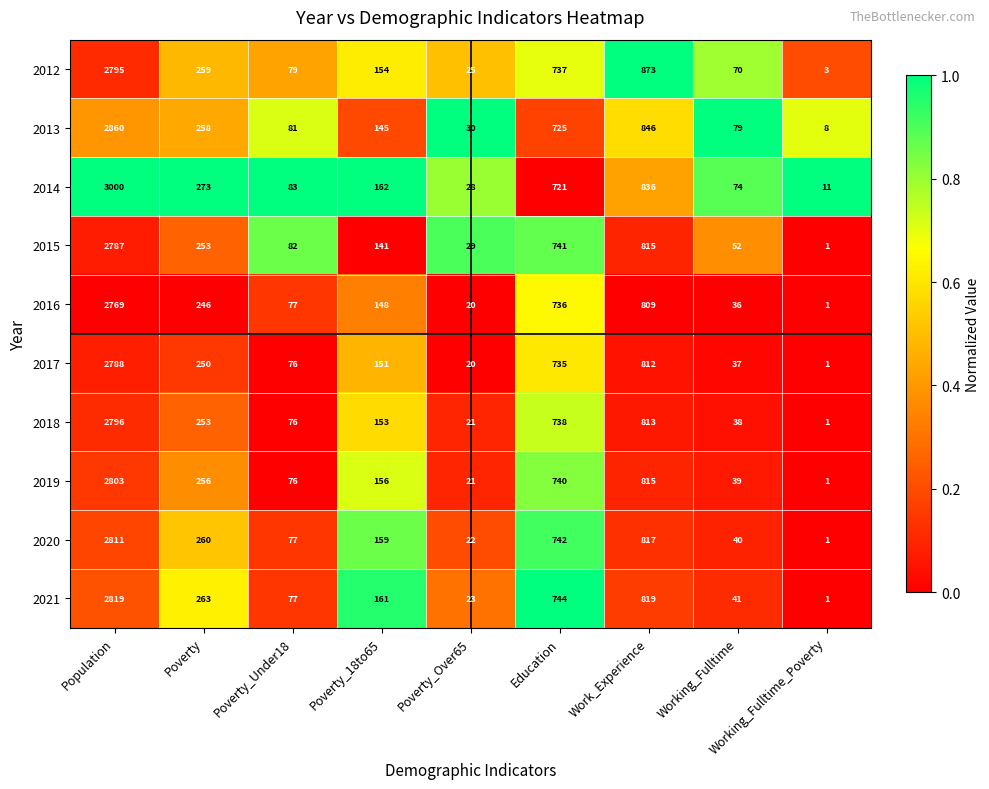

Count the number of categories in the chart.

9